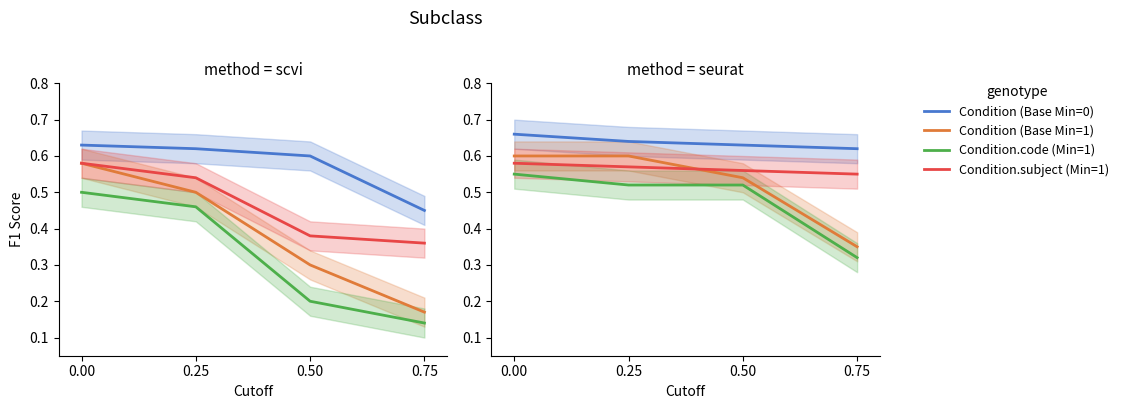

At how many categories does at least one series exceed 0?

4